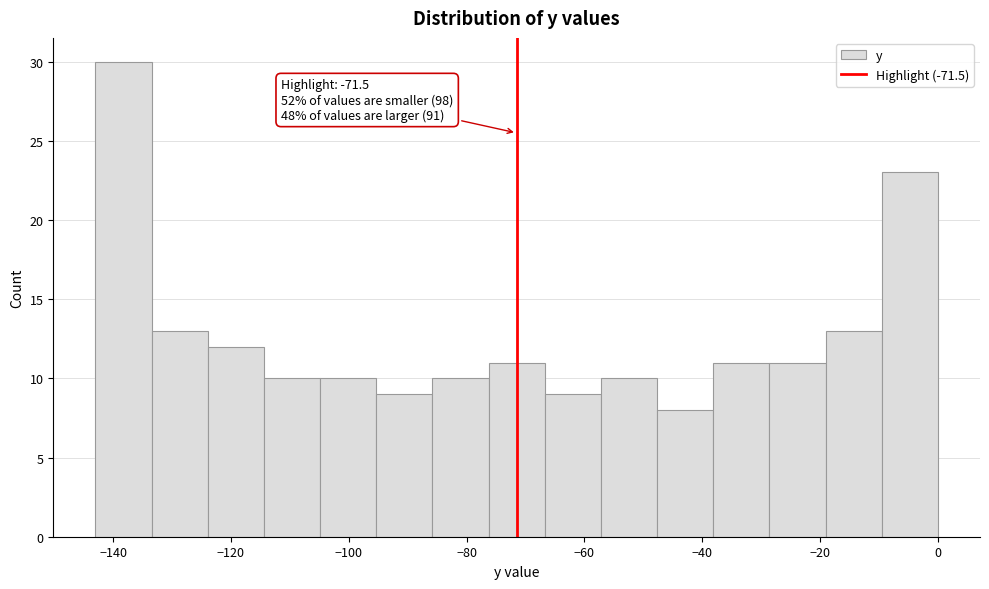

Over which range of the x-axis is the bar tallest?

-142 to -134